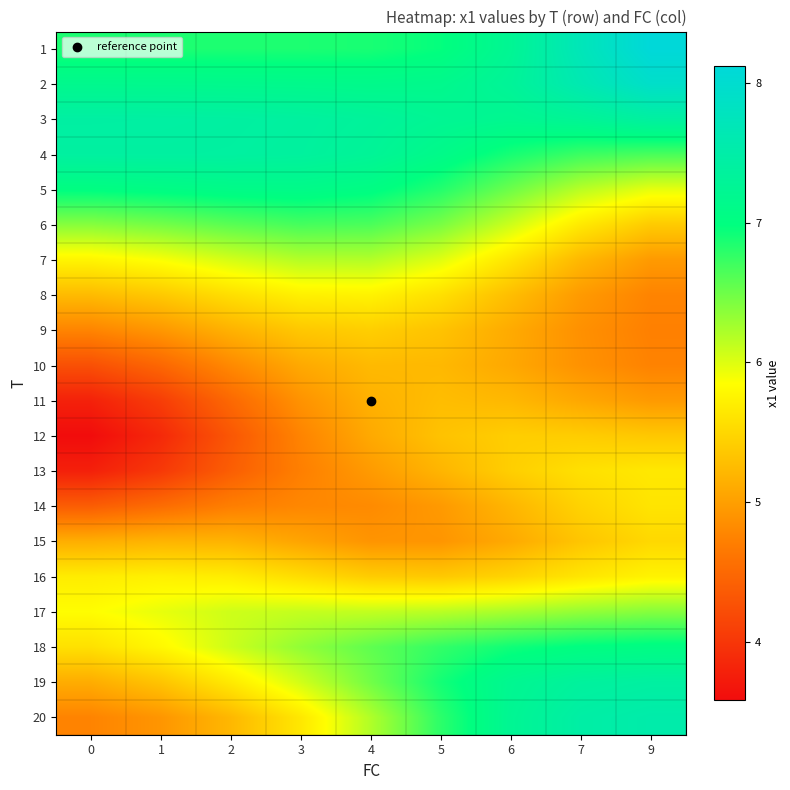

Count the number of categories in the chart.

9